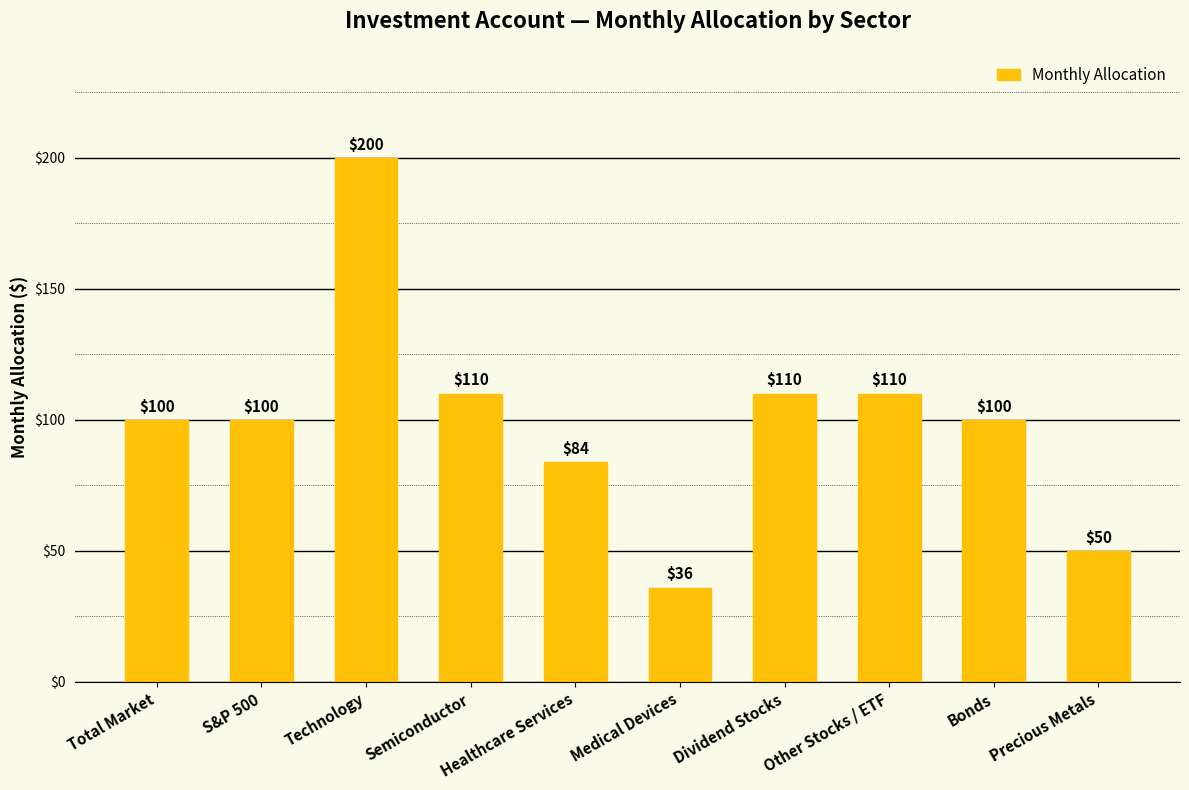

Does the chart contain stacked bars?

No